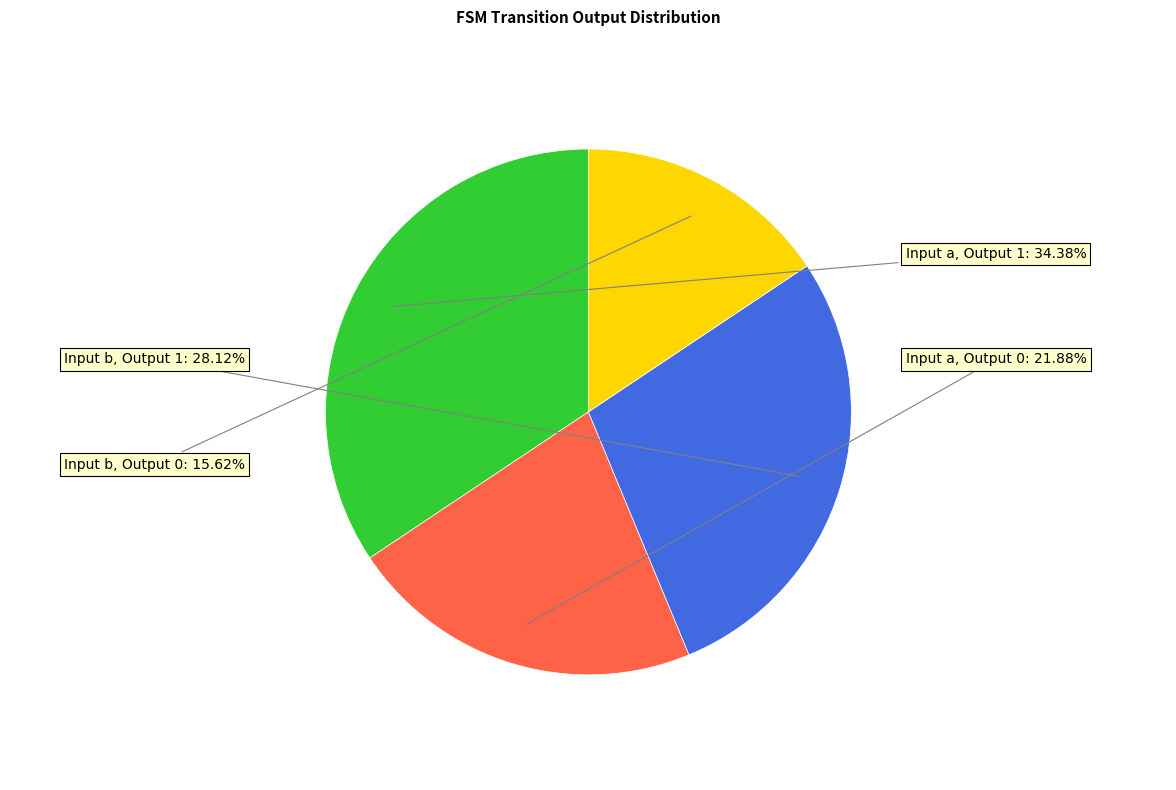

Does any single category account for the majority?

No